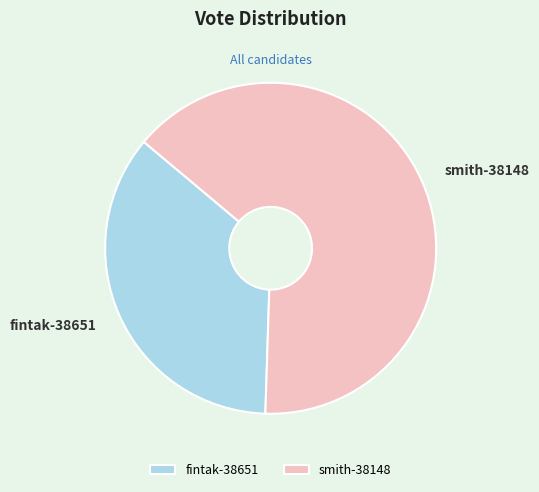

Is it true that smith-38148 is 64% of the pie?

True